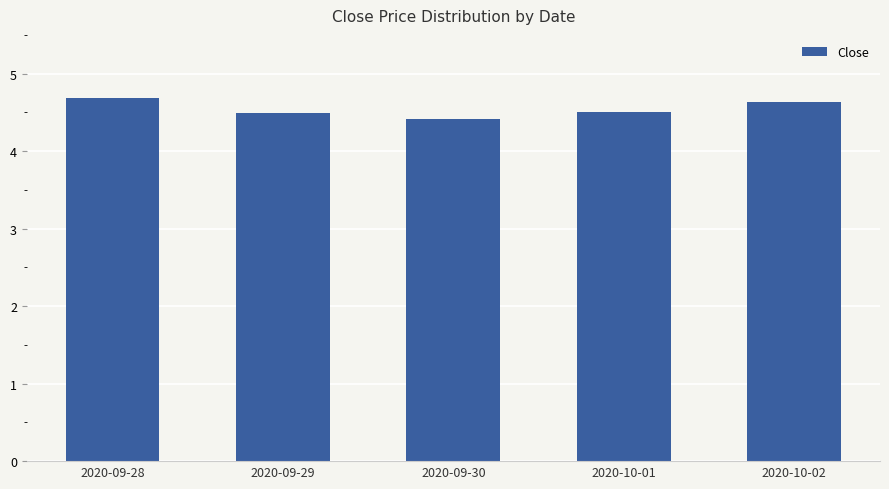

Where is the data nearest to the value 4?

2020-09-30